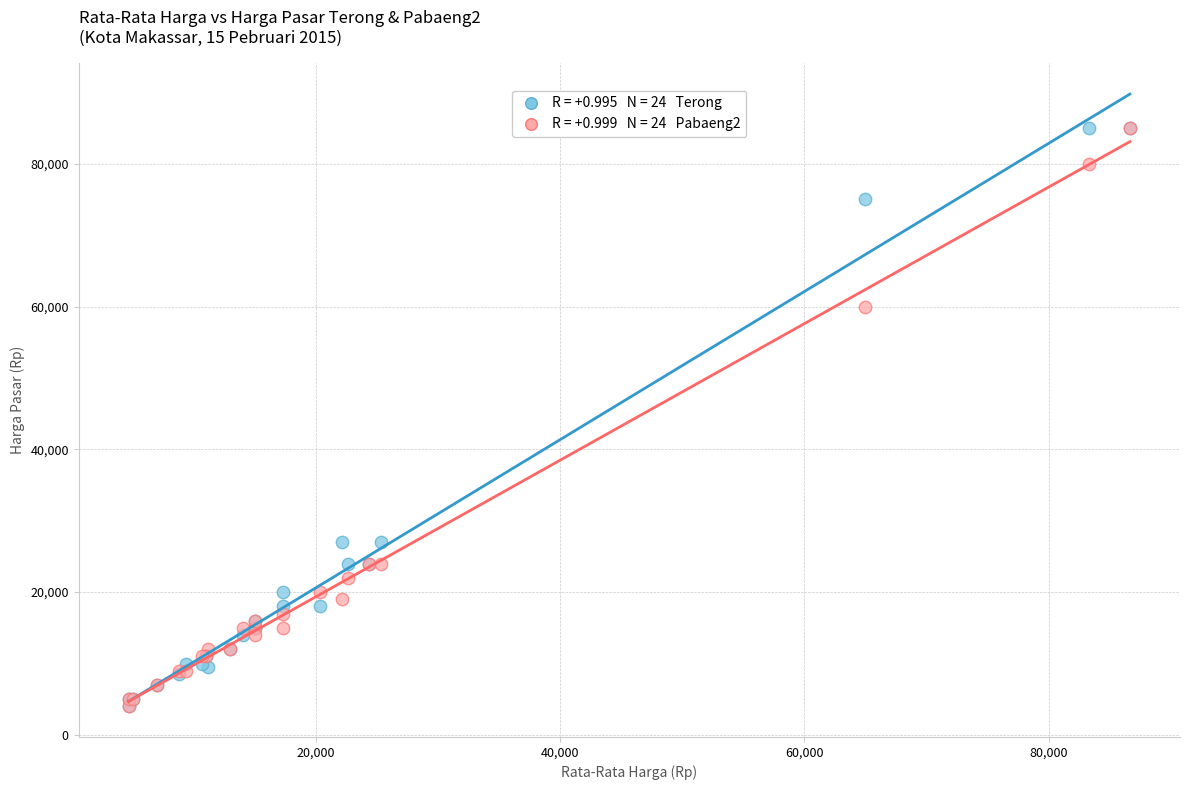

Across all series, what Y value is closest to 44500?

60000